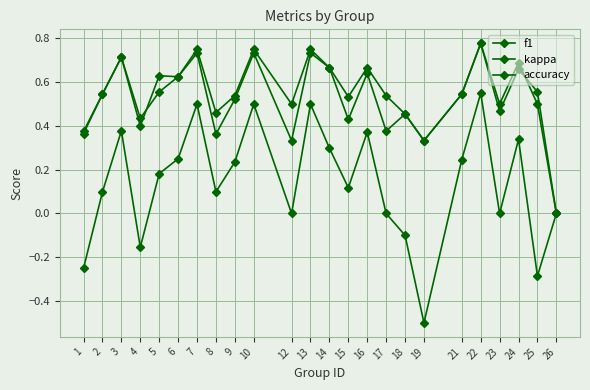

How many lines are shown in the chart?

3